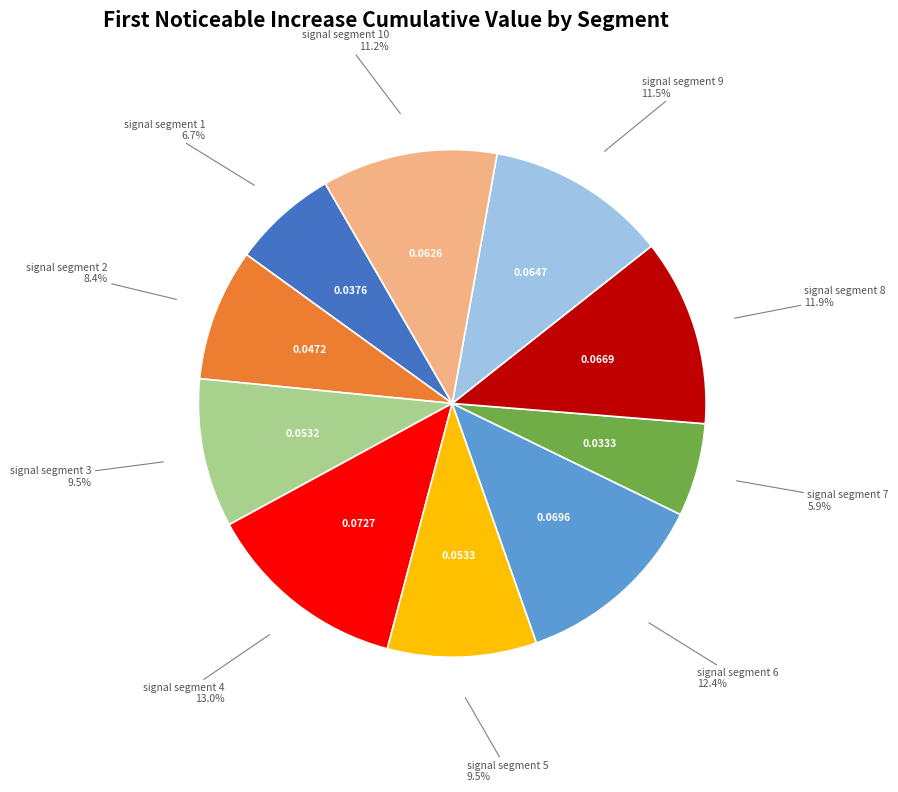

Is there any slice that represents more than half of the pie?

No